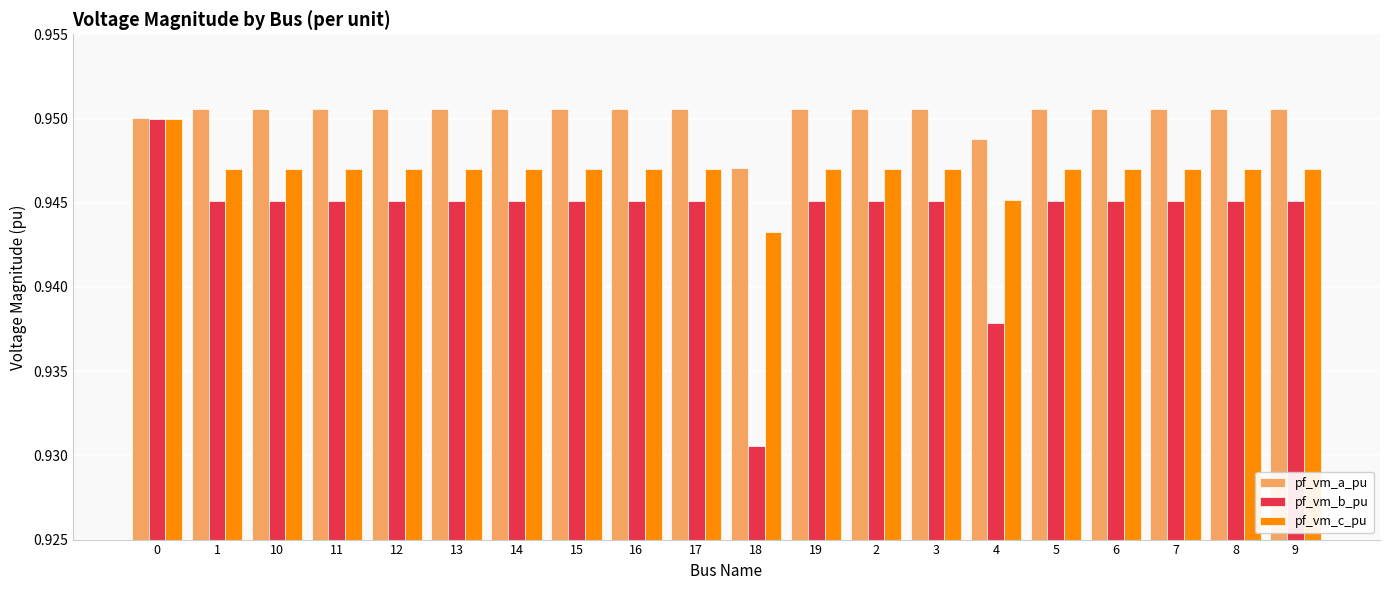

What is the sum of all pf_vm_a_pu values?

19.0